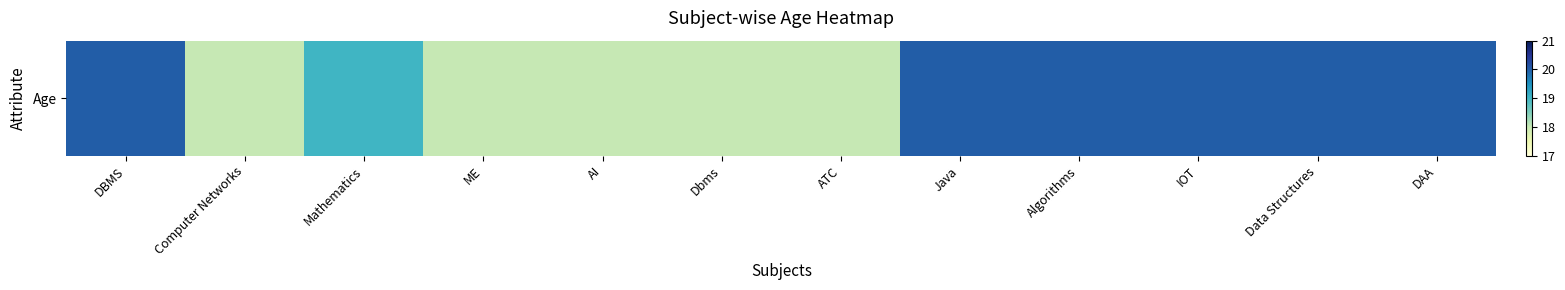

The chart shows a value of 28 at Mathematics. True or false?

False